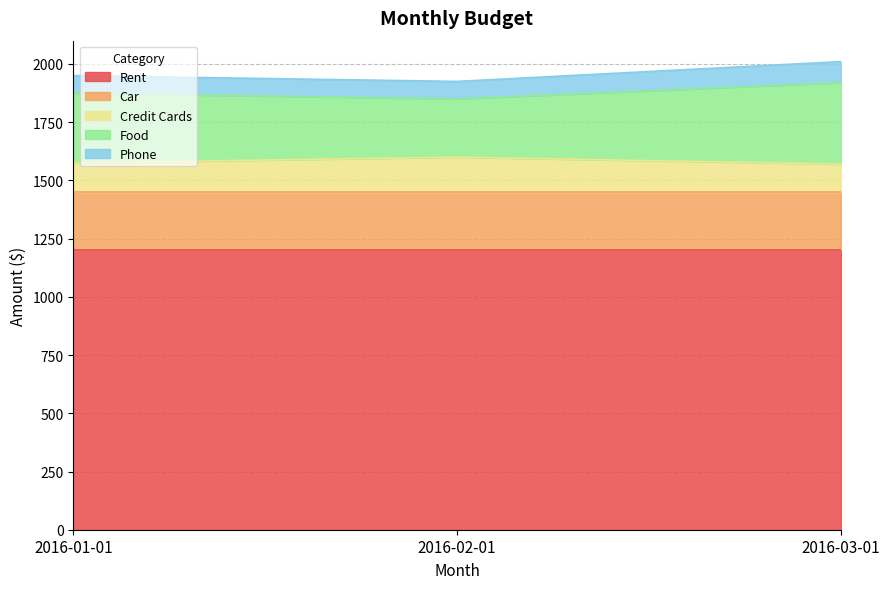

List the series in order of their peak value, lowest first.

Phone, Credit Cards, Car, Food, Rent